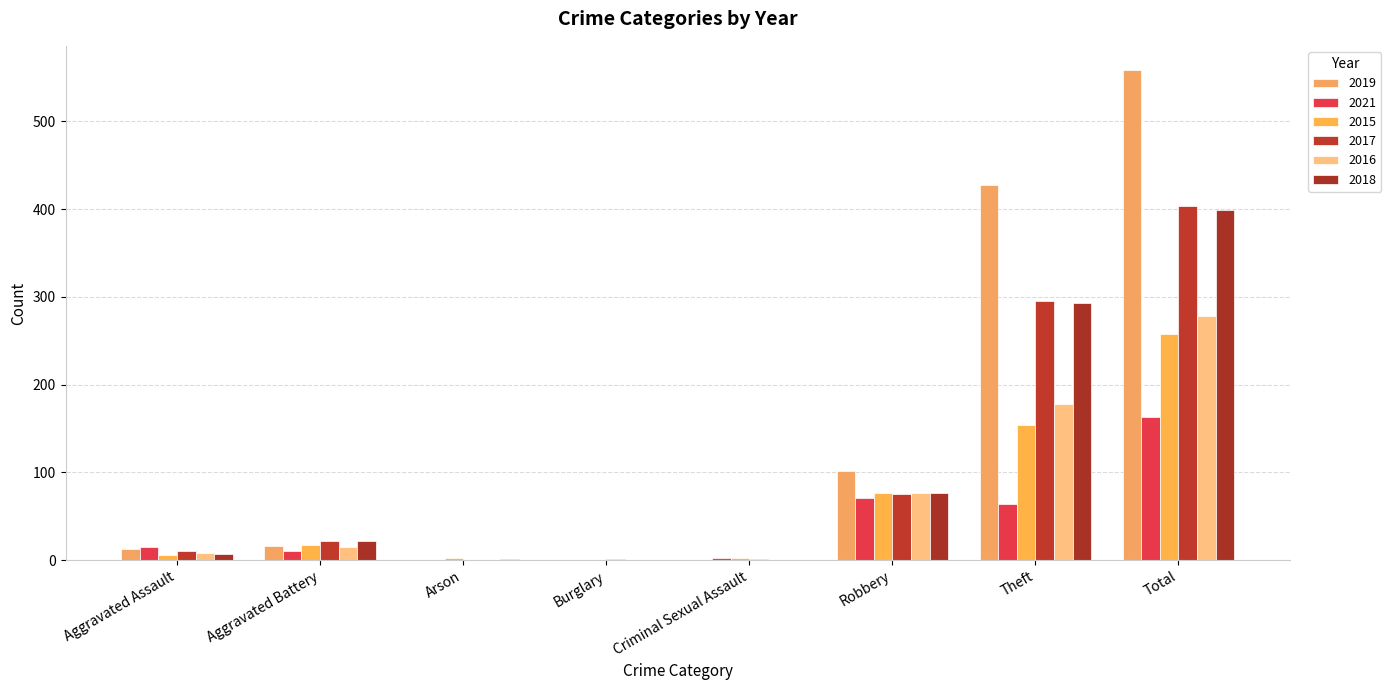

Rank the series by their maximum value, from lowest to highest.

2021, 2015, 2016, 2018, 2017, 2019